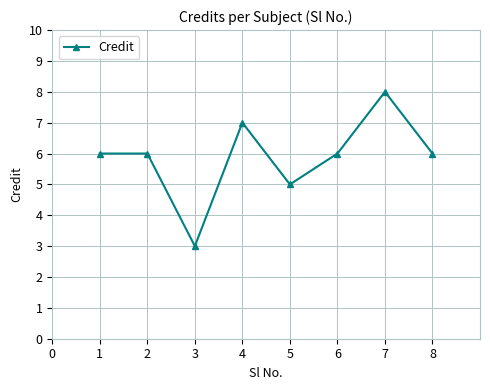

Reading right to left, what are all the values shown in this chart?

6	8	6	5	7	3	6	6